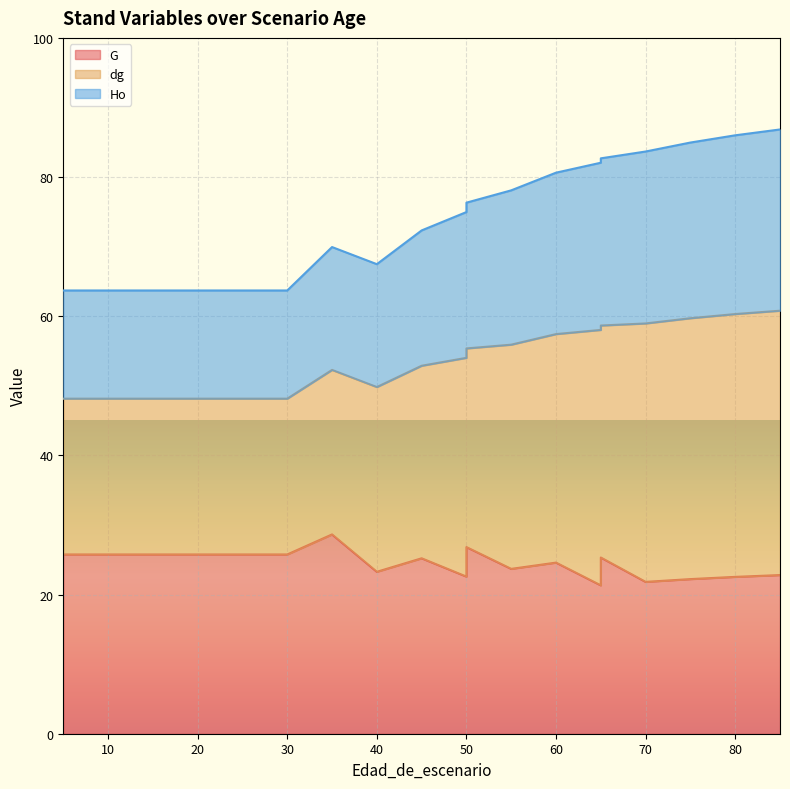

What is the sum of the Ho values at 75 and 85?

120.5